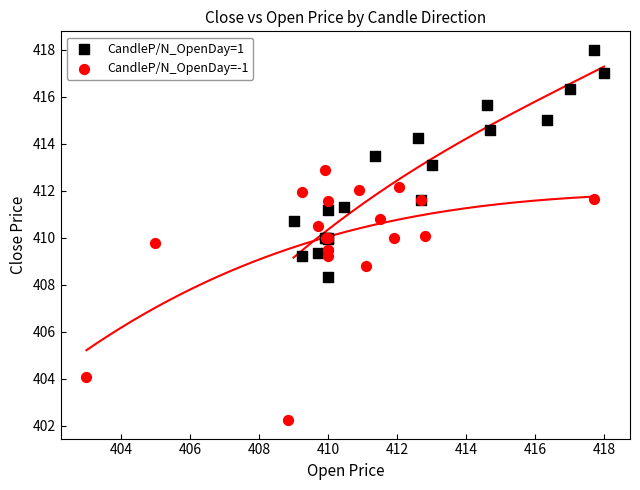

Which series reaches the maximum Y coordinate?

CandleP/N_OpenDay=1